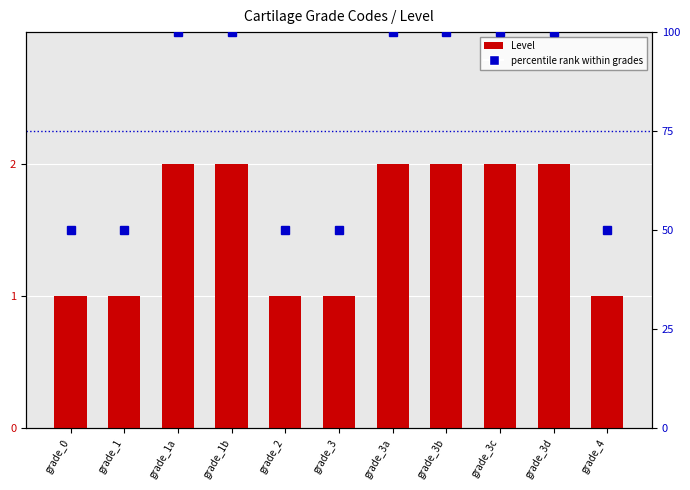

What is the sum of the percentile rank within grades values at grade_1b and grade_3d?

200